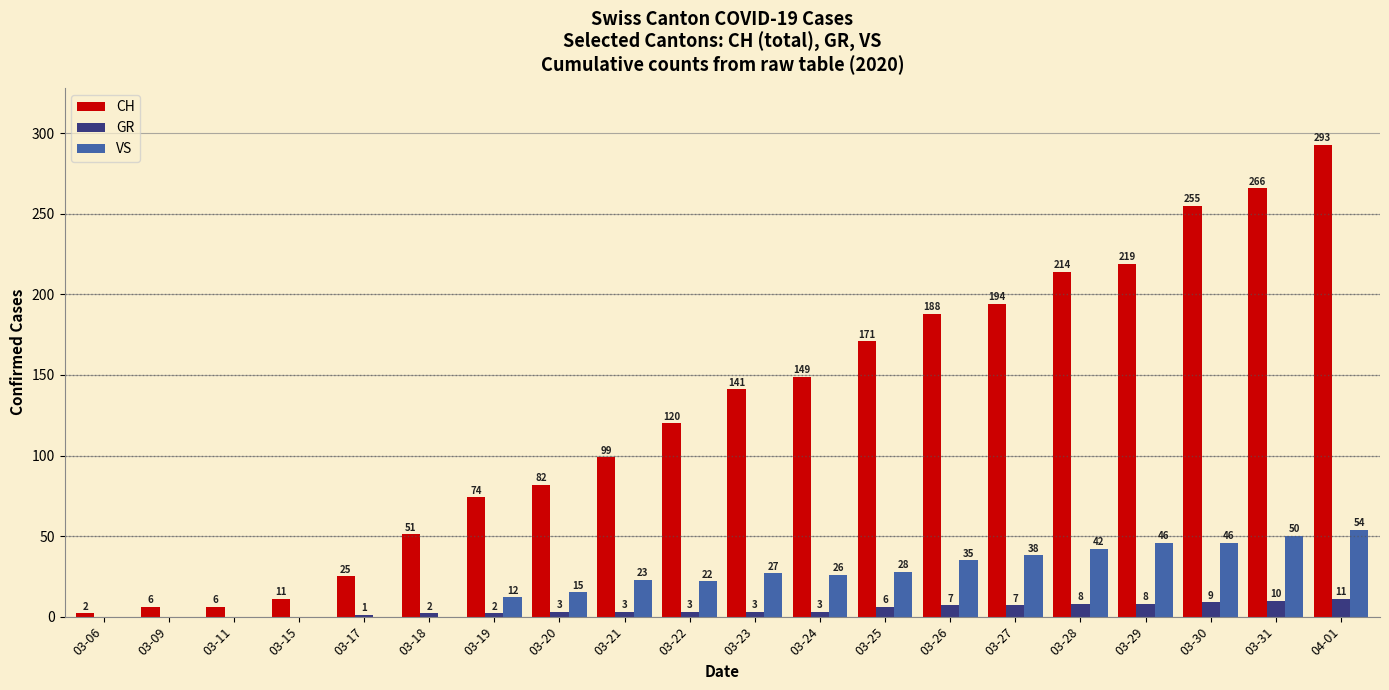

Between 03-23 and 04-01, which series saw the biggest shift?

CH